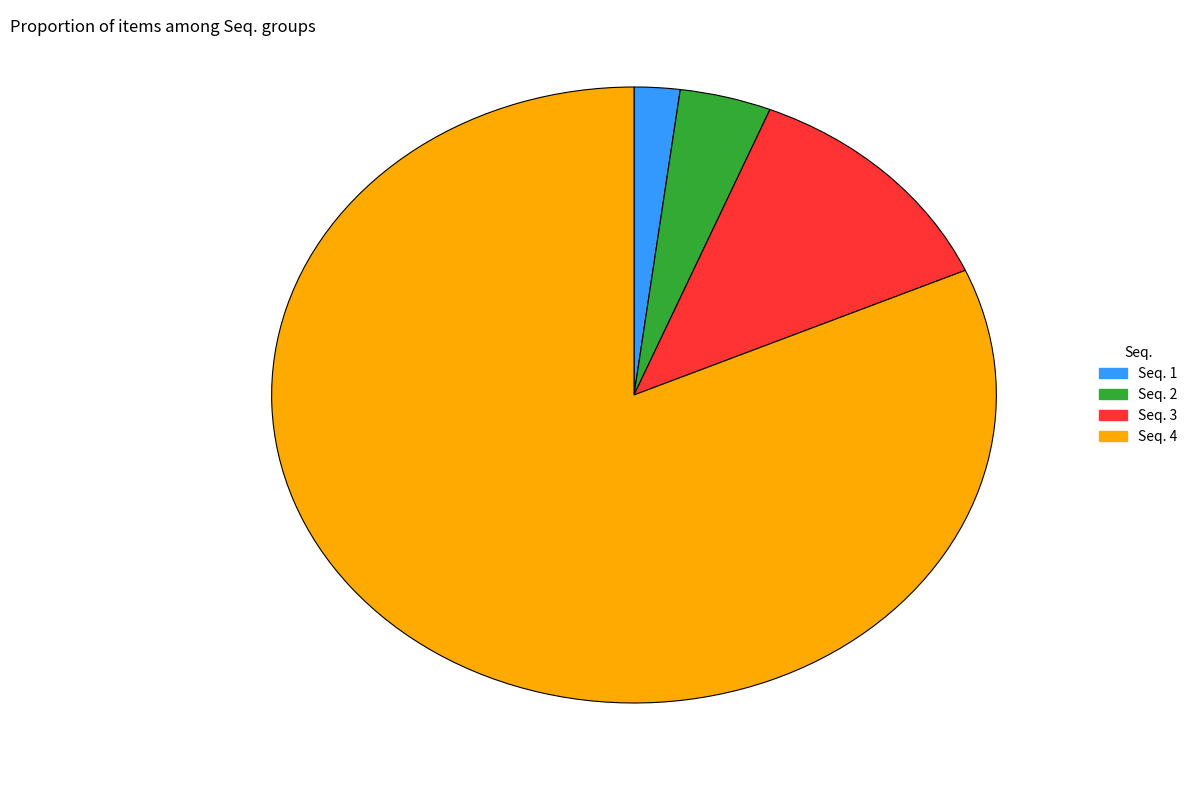

Combined, do Seq. 3 and Seq. 4 account for over 50%?

Yes